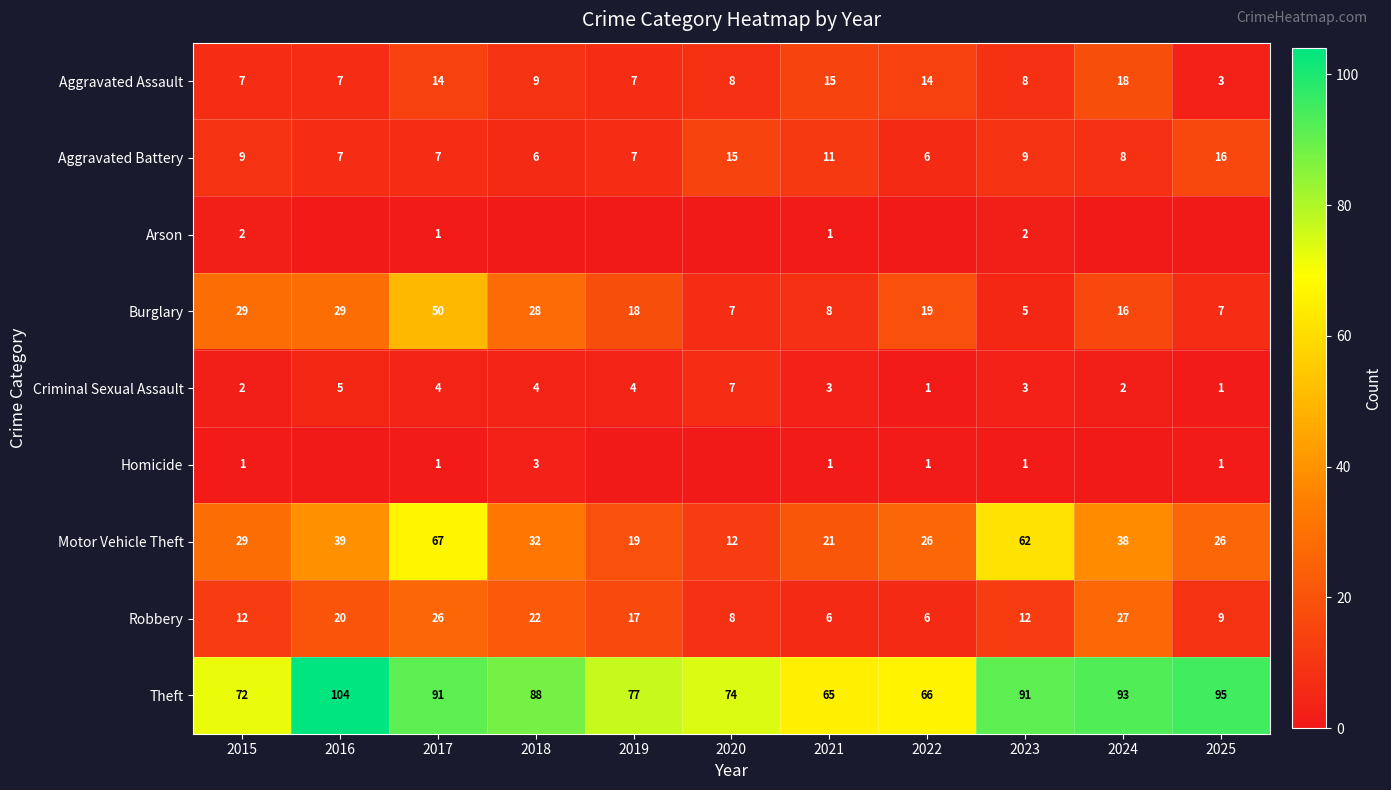

Is it true that Criminal Sexual Assault equals 3 at 2021?

True